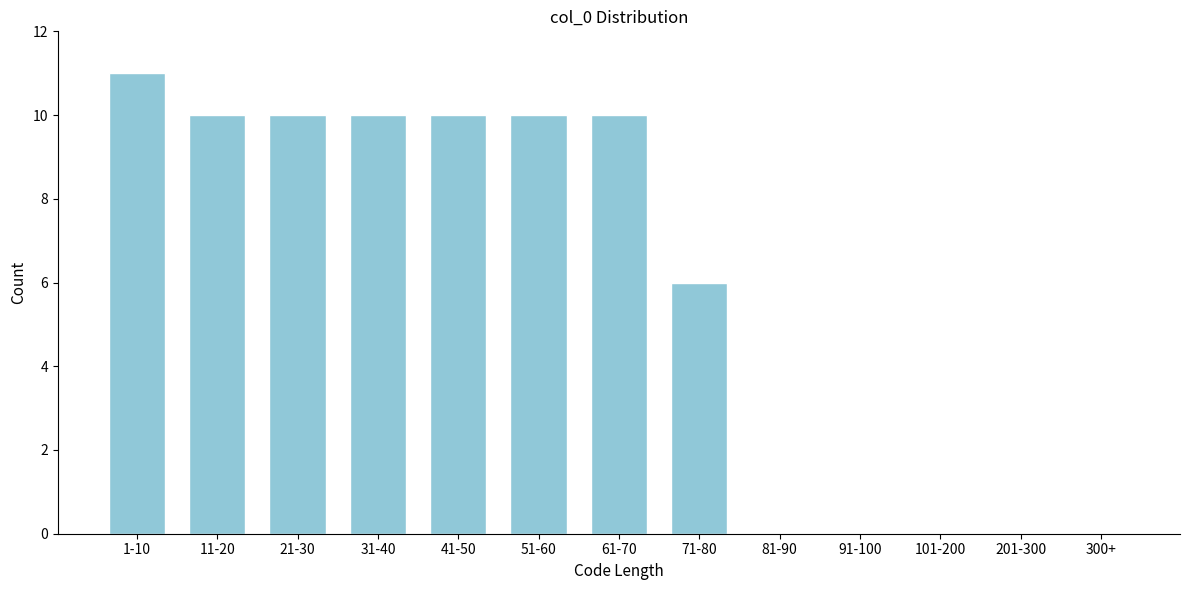

Reading left to right, what are all the values shown in this chart?

1-10=11	11-20=10	21-30=10	31-40=10	41-50=10	51-60=10	61-70=10	71-80=6	81-90=0	91-100=0	101-200=0	201-300=0	300+=0